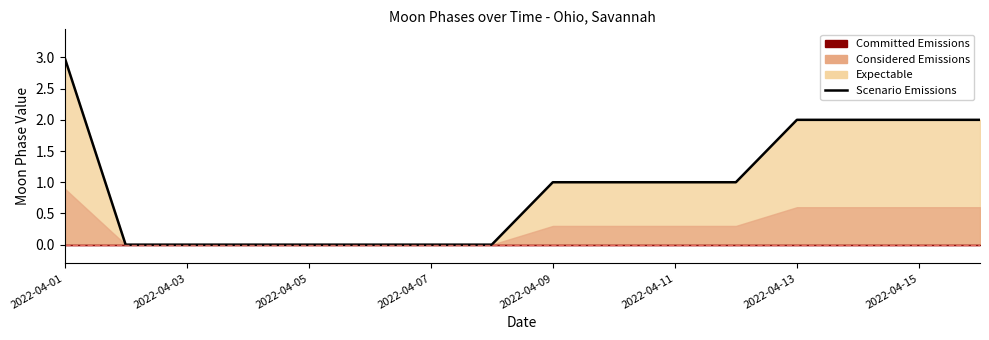

Which category has the highest value across all series?

2022-04-01